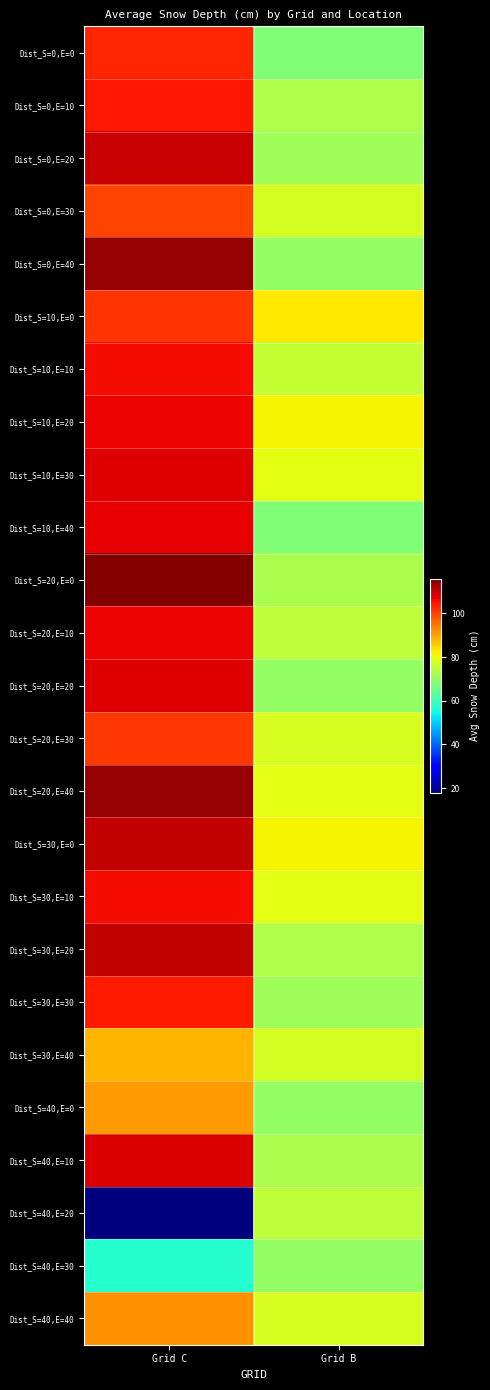

Which series changed the most between Grid C and Grid B?

Dist_S=40,E=20